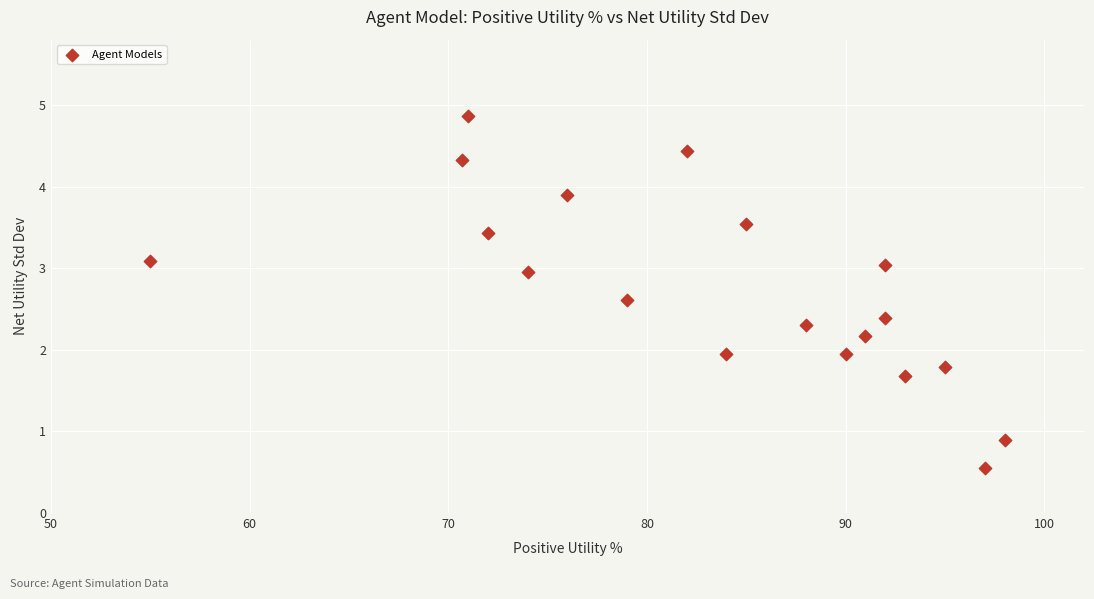

What is the range of X values (max minus min)?

43.0